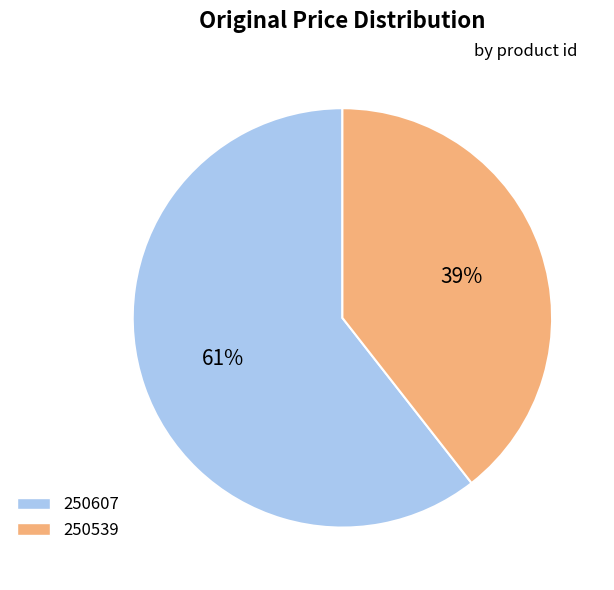

Combined, do 250539 and 250607 account for over 50%?

Yes